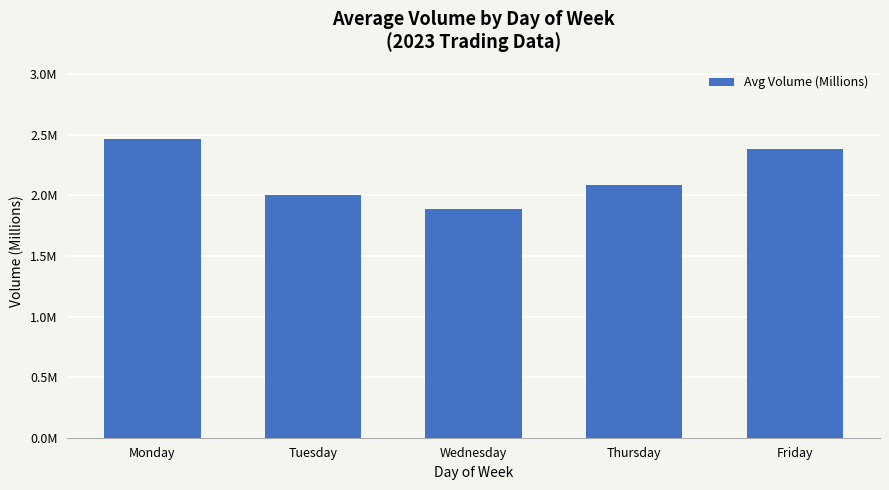

Are the bars horizontal?

No